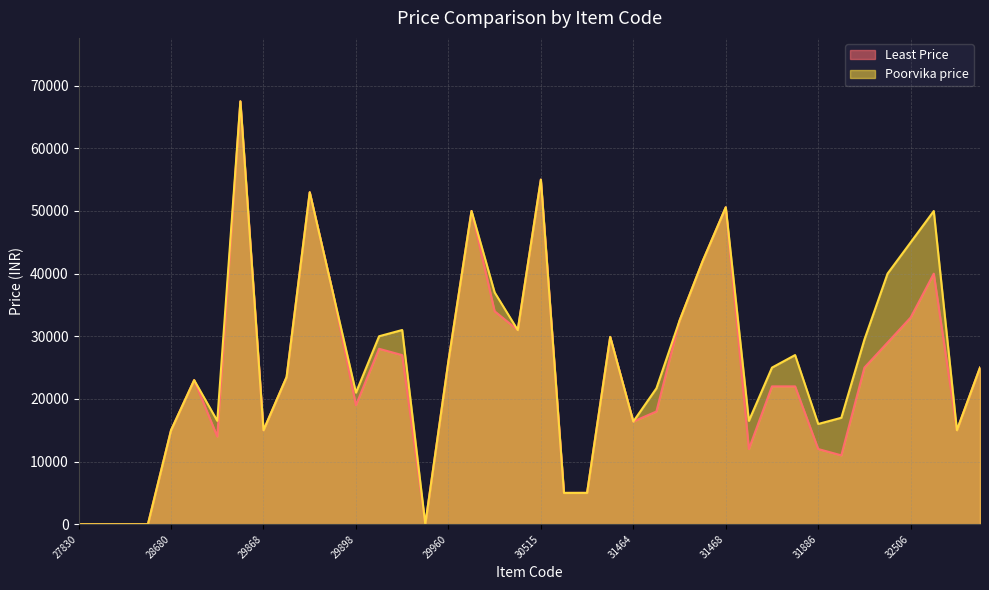

True or false: Least Price and Poorvika price cross at least once.

False